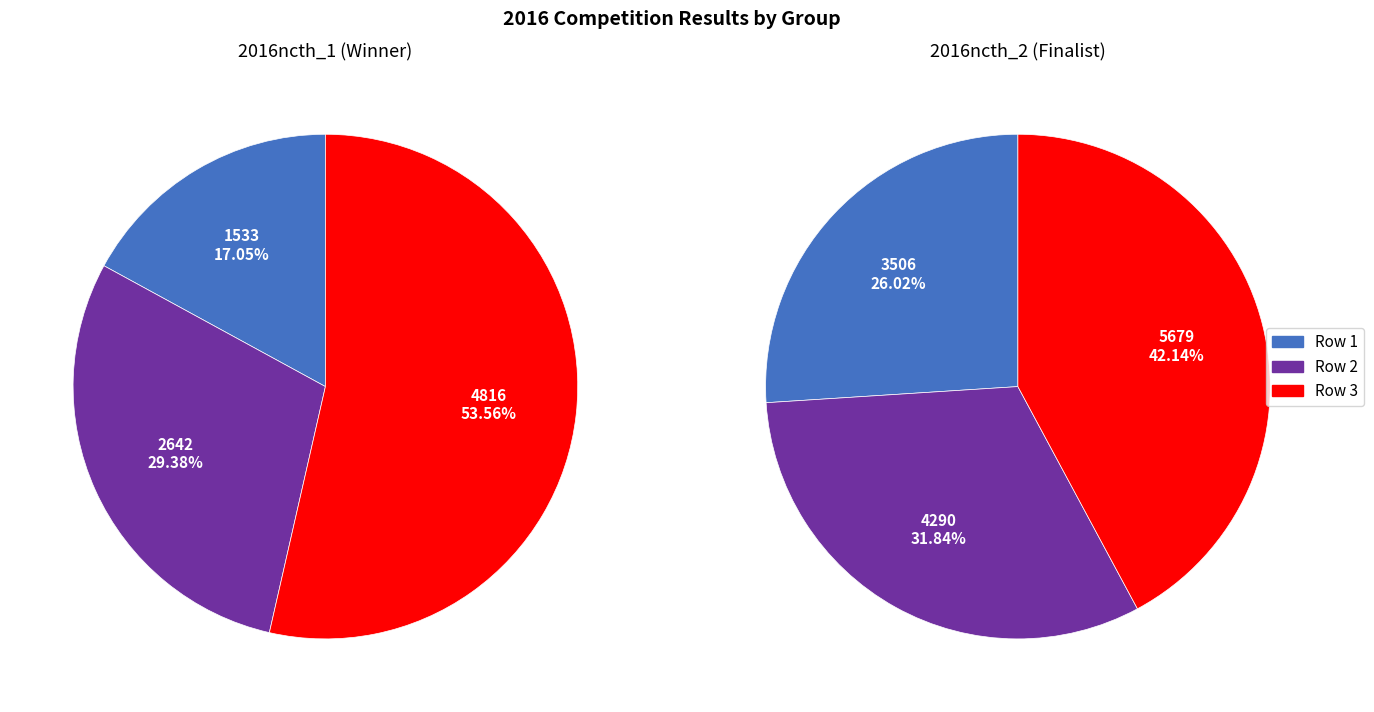

What percentage is NOT represented by 2?

46.4%